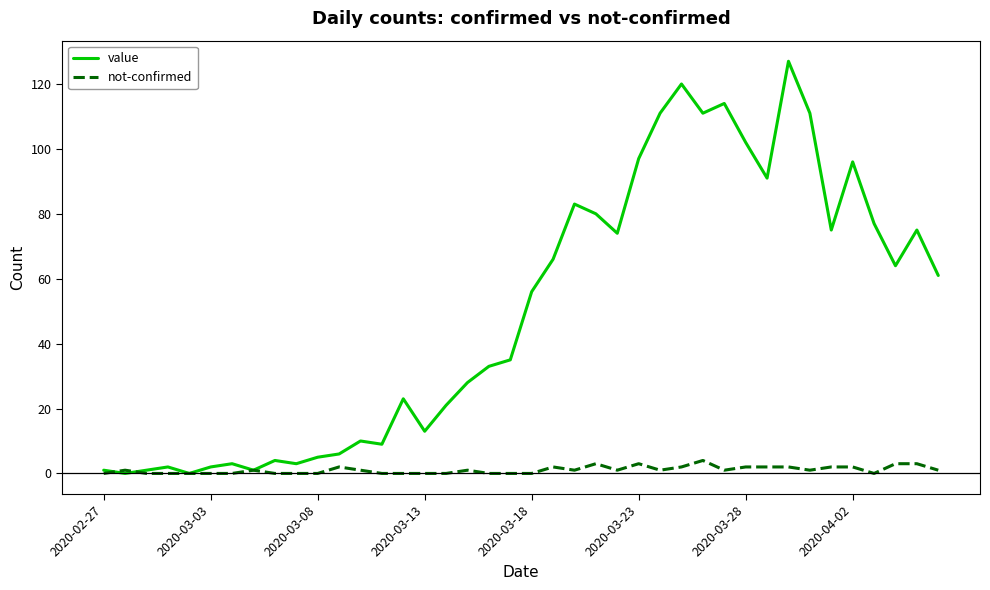

Which series has the largest total across all categories?

value